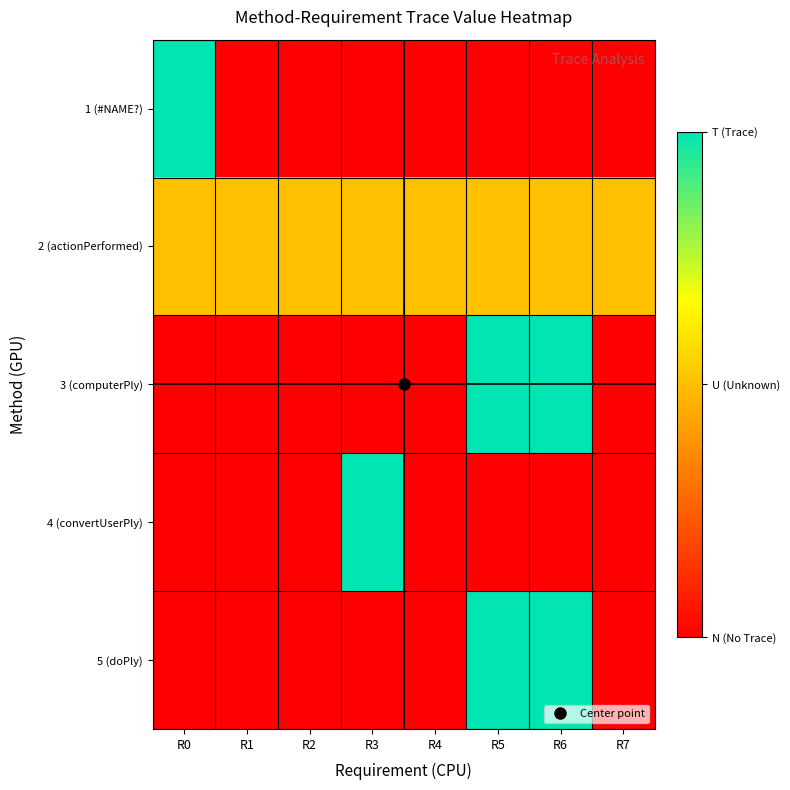

At which category does the chart reach its peak across all series?

R0